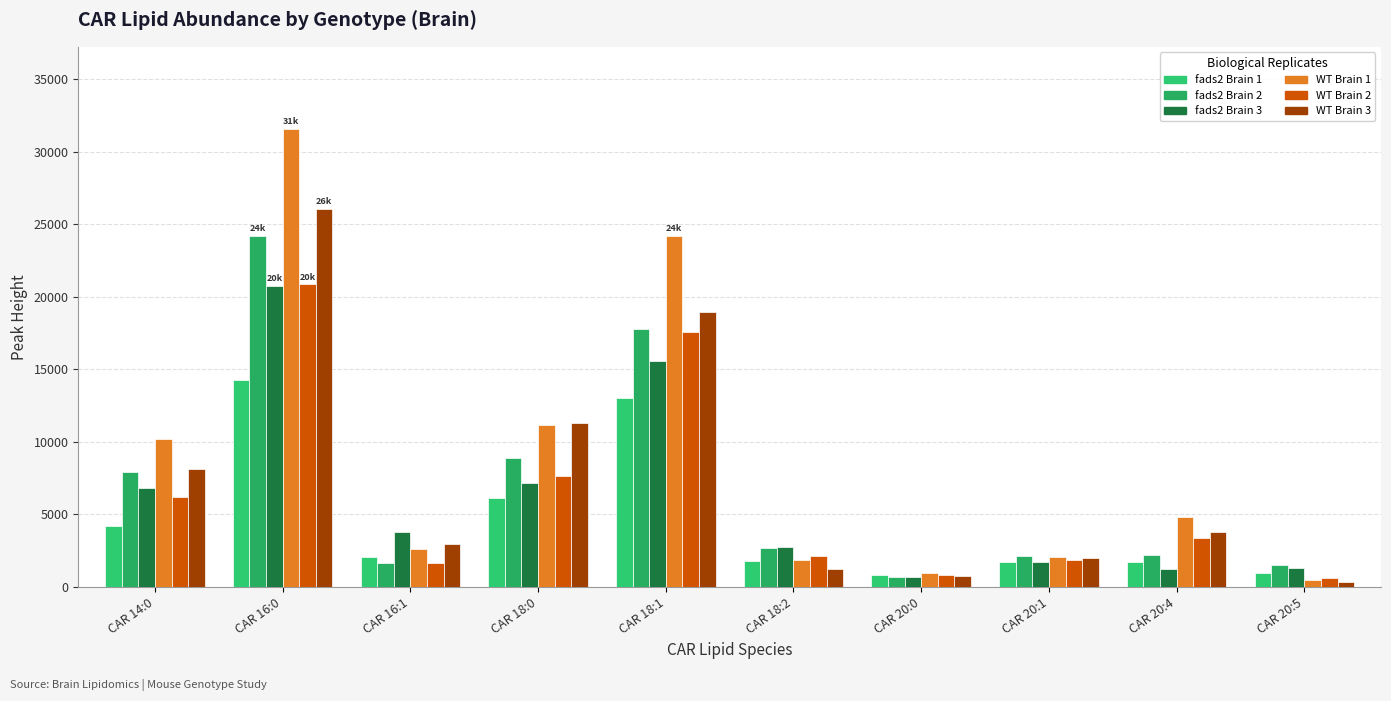

At which category does the chart reach its minimum across all series?

CAR 20:5